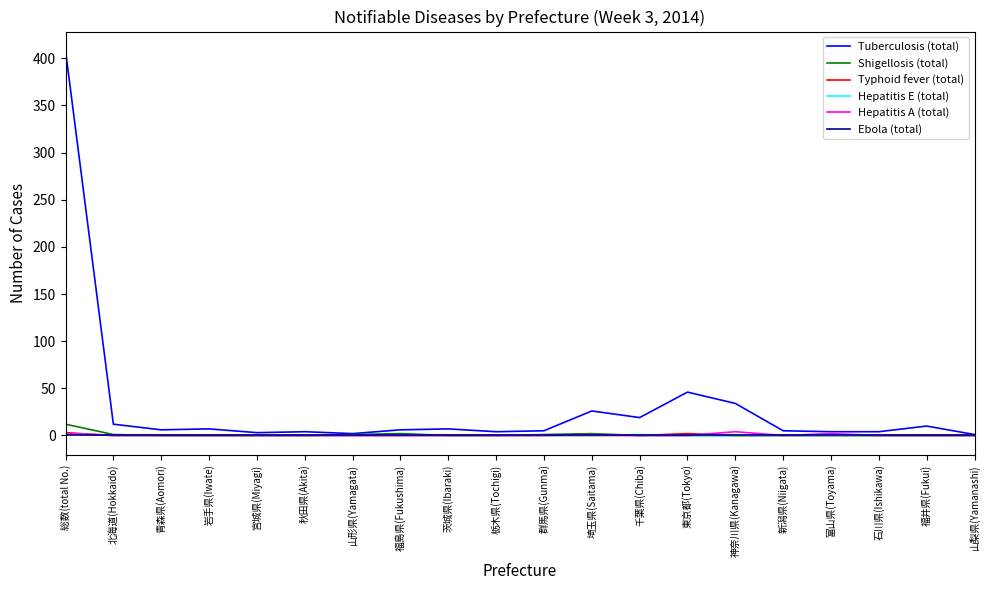

What is the total value across all series at 福井県(Fukui)?

10